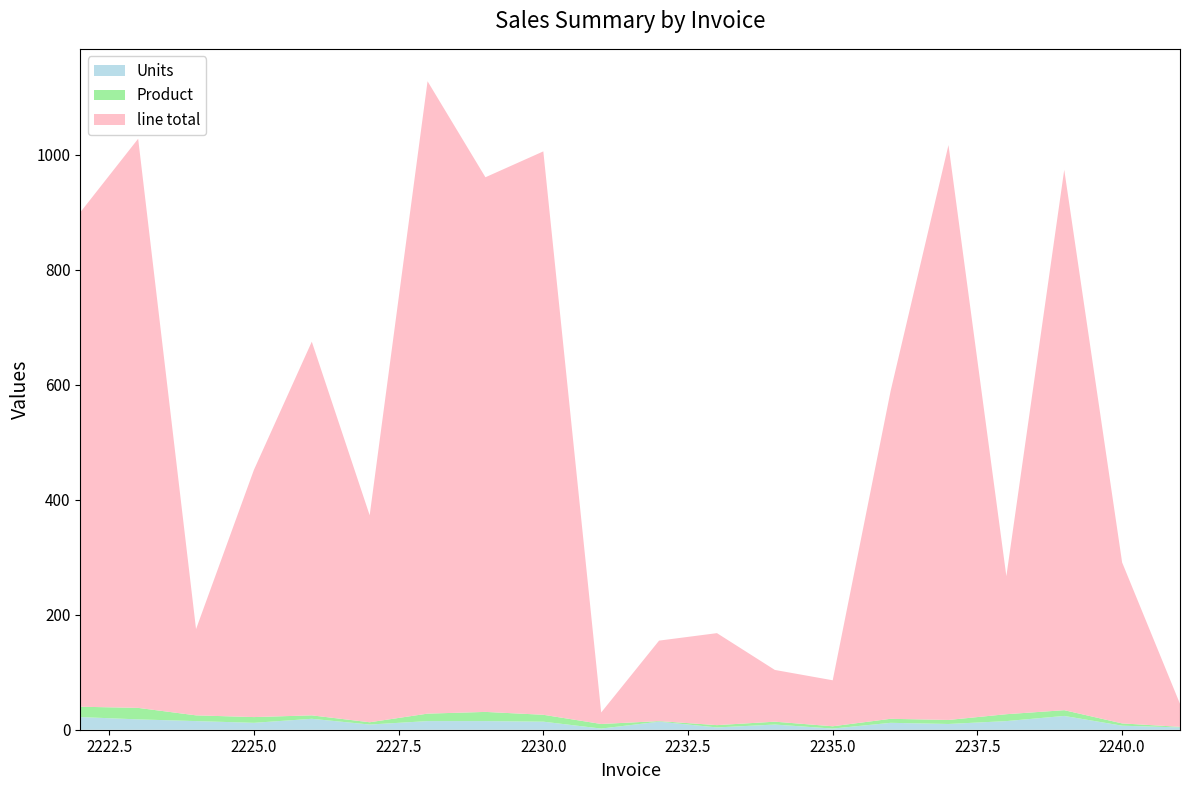

Reading left to right, list all the values displayed in this chart.

Units: 2222=22	2223=18	2224=15	2225=12	2226=19	2227=9	2228=15	2229=15	2230=14	2231=2	2232=14	2233=4	2234=9	2235=2	2236=12	2237=10	2238=15	2239=24	2240=7	2241=4
Product: 2222=18	2223=20	2224=10	2225=10	2226=6	2227=4	2228=13	2229=16	2230=12	2231=8	2232=1	2233=4	2234=5	2235=4	2236=7	2237=7	2238=12	2239=10	2240=4	2241=1
line total: 2222=860	2223=990	2224=150	2225=430	2226=650	2227=360	2228=1100	2229=930	2230=980	2231=20	2232=140	2233=160	2234=90	2235=80	2236=570	2237=1000	2238=240	2239=940	2240=280	2241=40